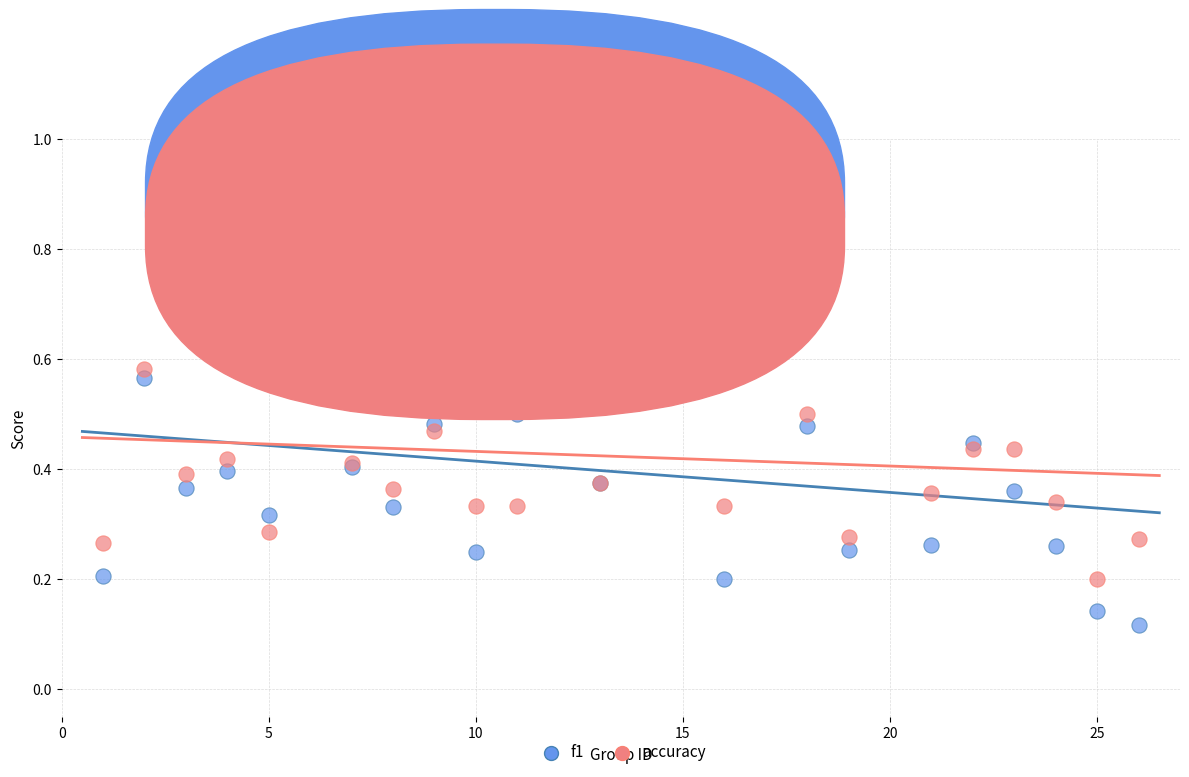

What are all the series names shown in the legend?

f1, accuracy